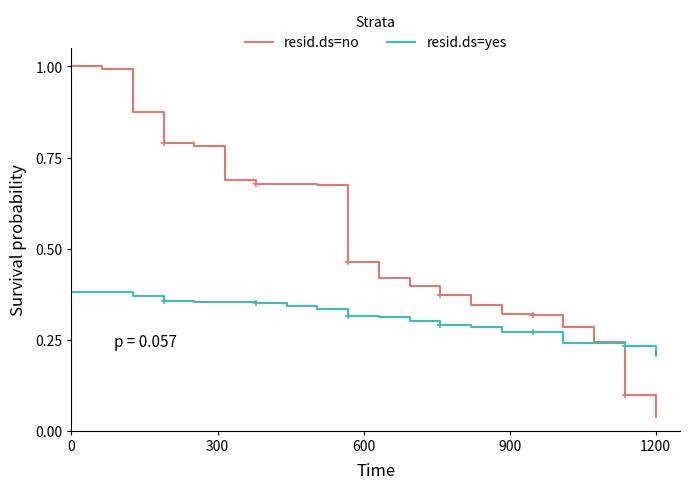

Is the value of resid.ds=yes at 9 greater than the value of resid.ds=no at 0?

No